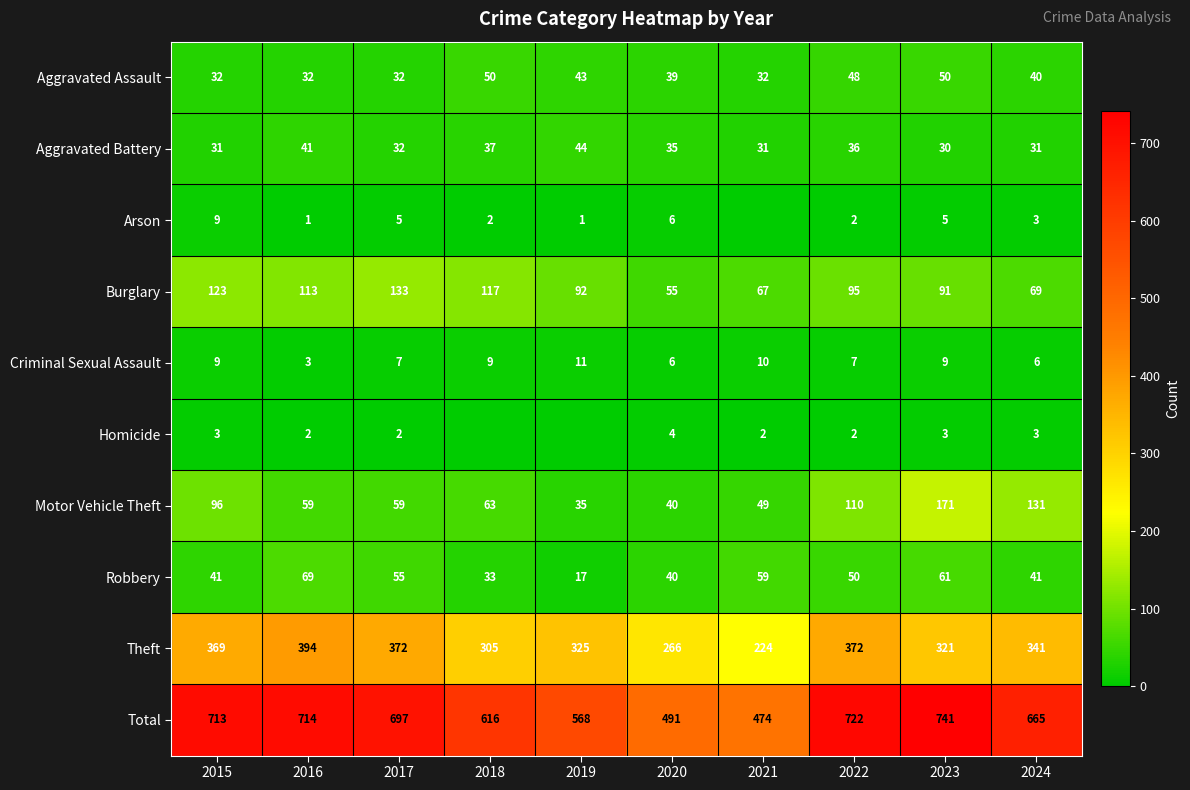

What is the maximum value for Theft?

394